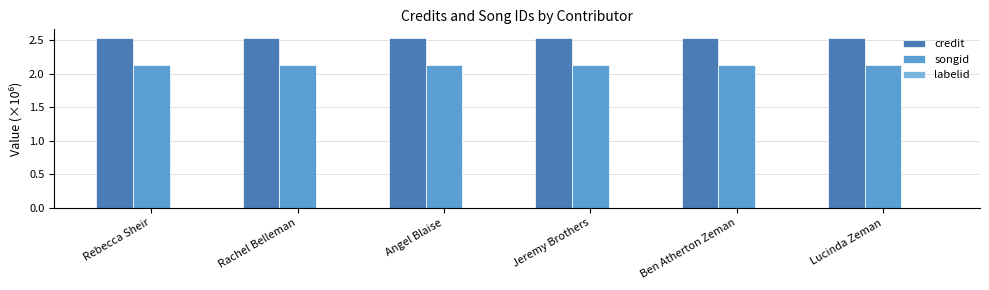

How many songid values are between 2 and 3?

6